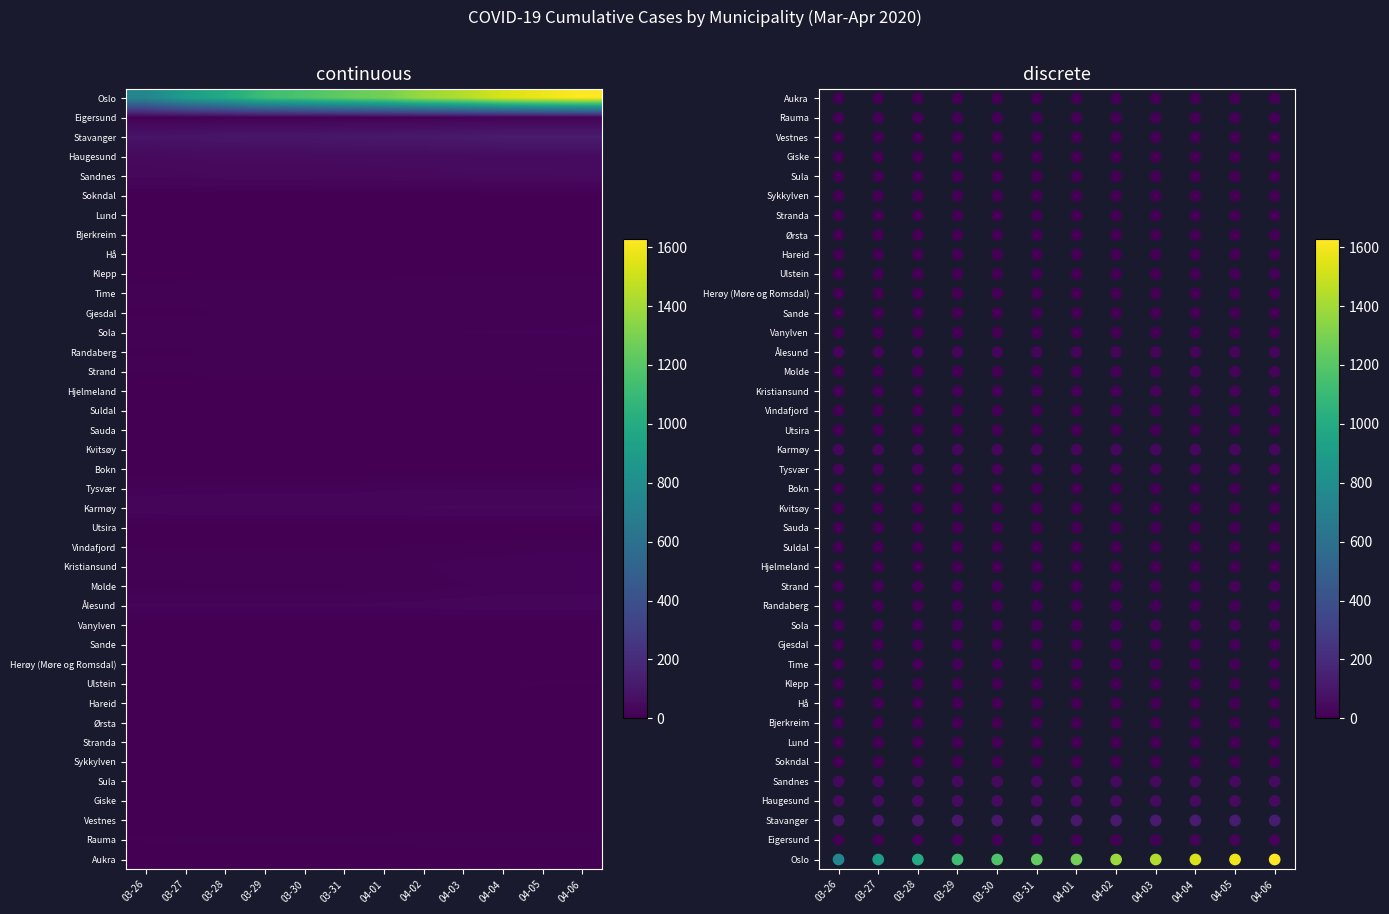

How many data points in Rogaland are less than 107?

6